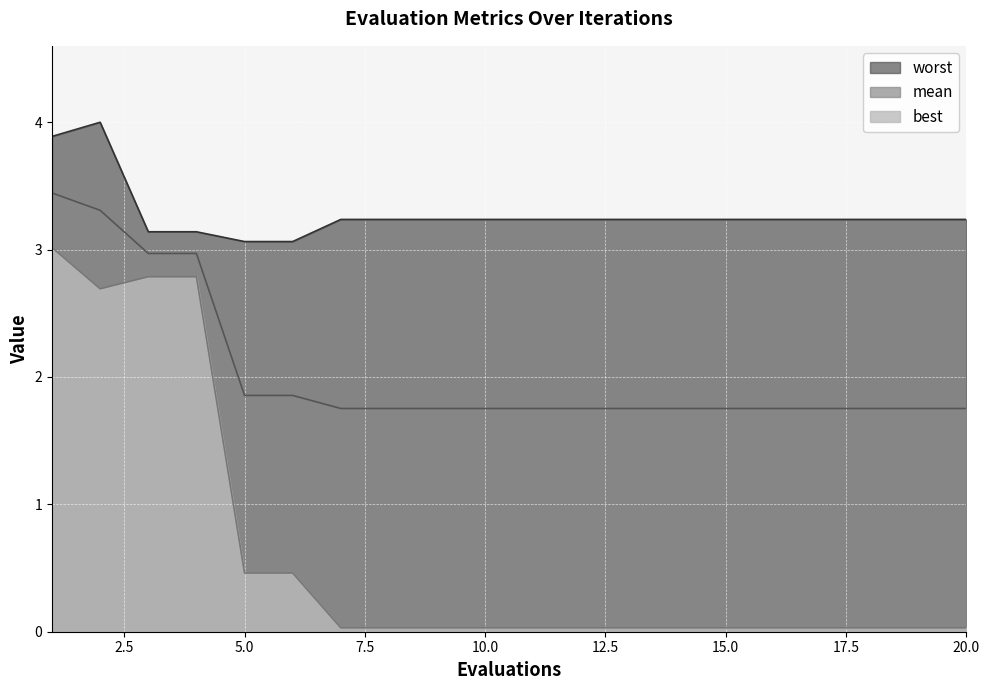

List the series in order of their overall mean, lowest first.

best, mean, worst